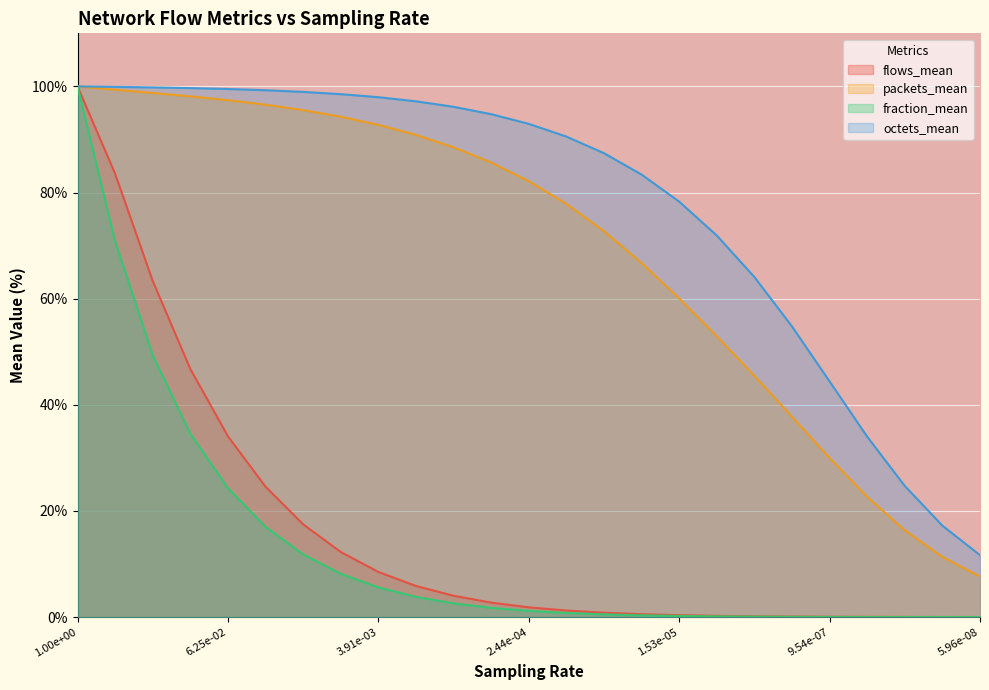

What are all the series names shown in the legend?

flows_mean, packets_mean, fraction_mean, octets_mean